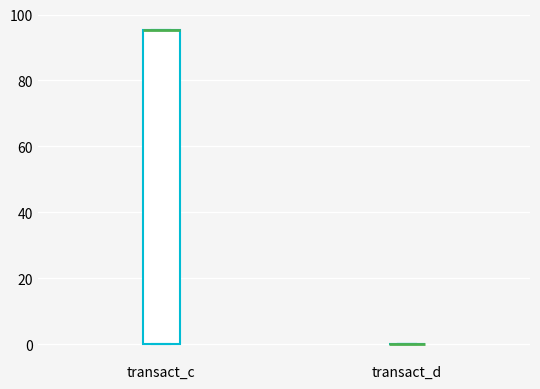

Reading left to right, read every box against the y-axis: the position of its median line, the range the box covers, and the ends of its whiskers. The values are not printed on the chart, so give them approximately, as read against the axis.

transact_c: median 96 (drawn on the box's upper edge), box 0 to 96, whiskers 0 to 96
transact_d: box collapsed to a line at 0, whiskers 0 to 0